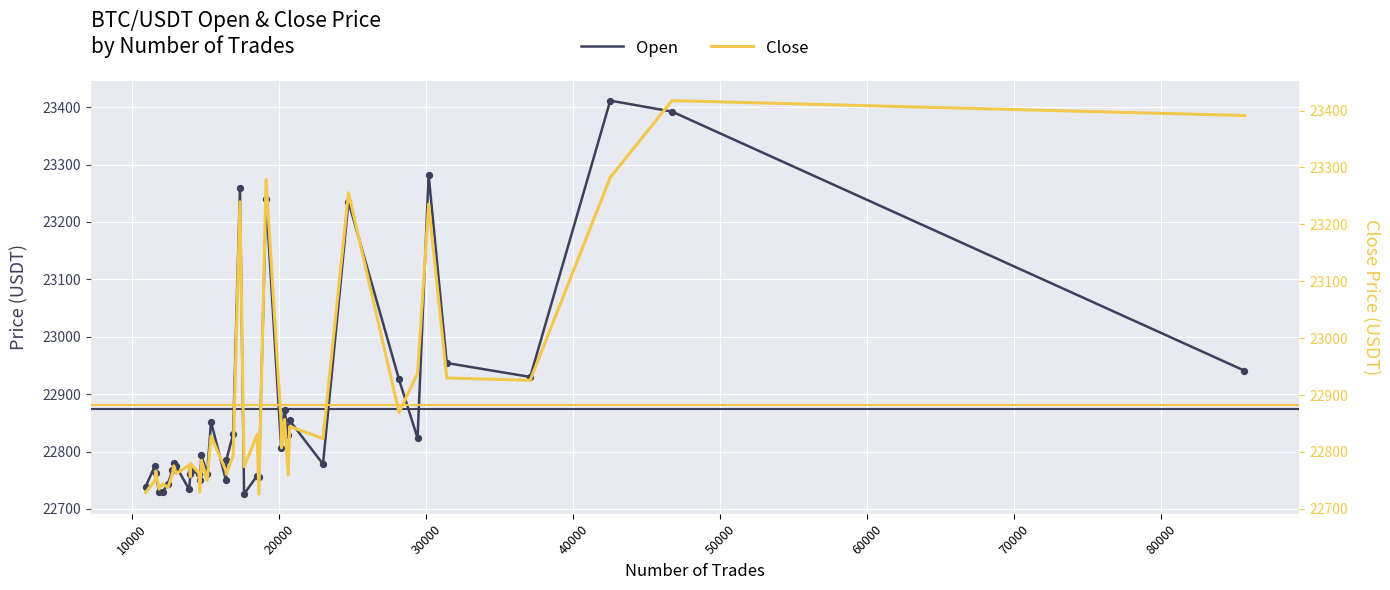

Is the value of Close at 35 greater than the value of Open at 35?

No